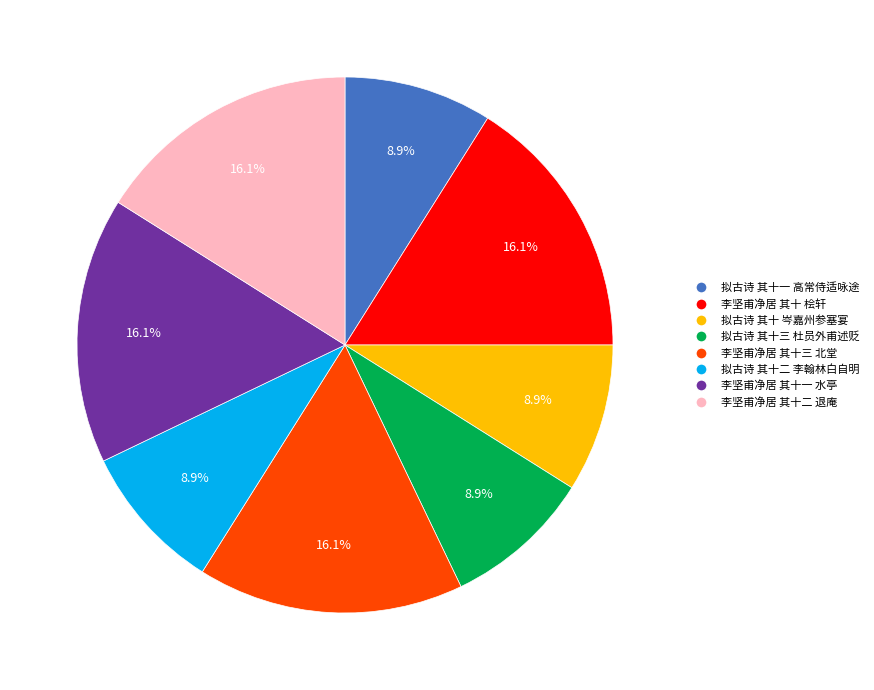

Which has a higher value, 拟古诗 其十二 李翰林白自明 or 李坚甫净居 其十一 水亭?

李坚甫净居 其十一 水亭